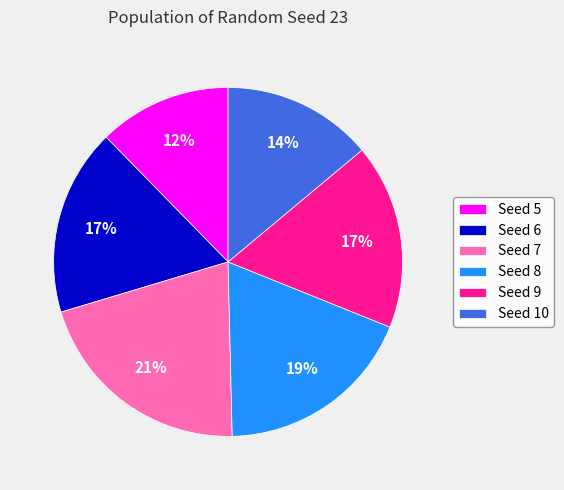

True or false: Seed 5 accounts for 12% of the total.

True